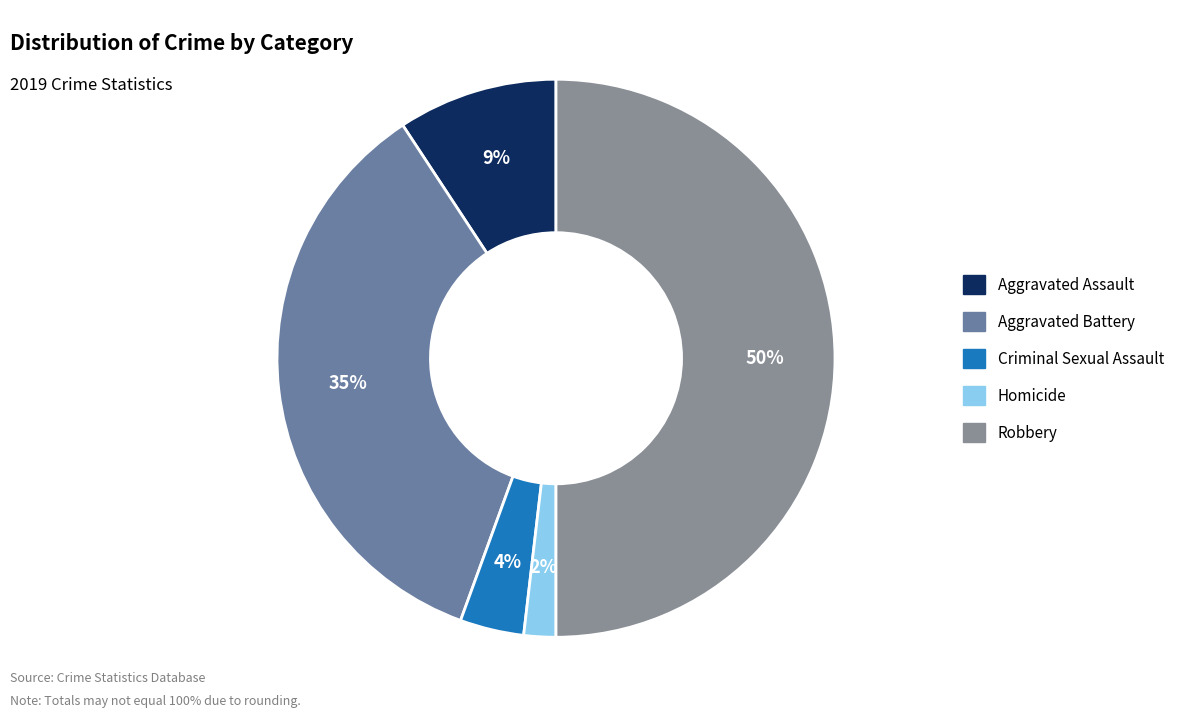

Is there any slice that represents more than half of the pie?

No